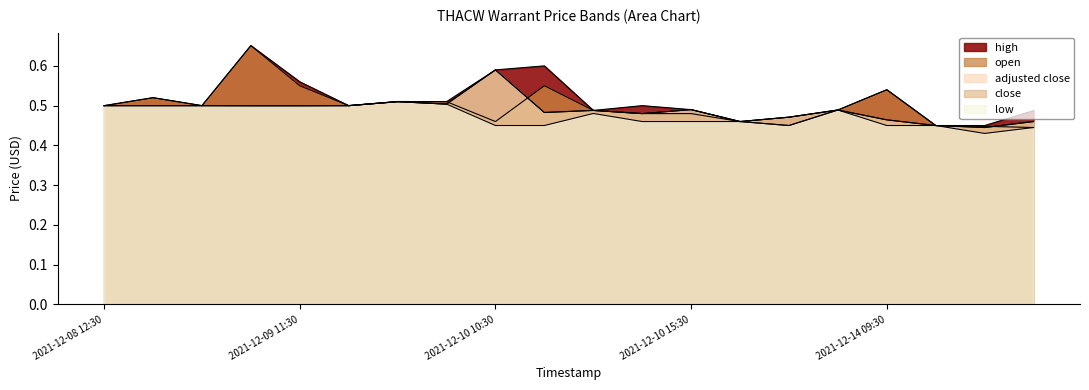

In open, how many points are lower than both neighbors (excluding endpoints)?

4